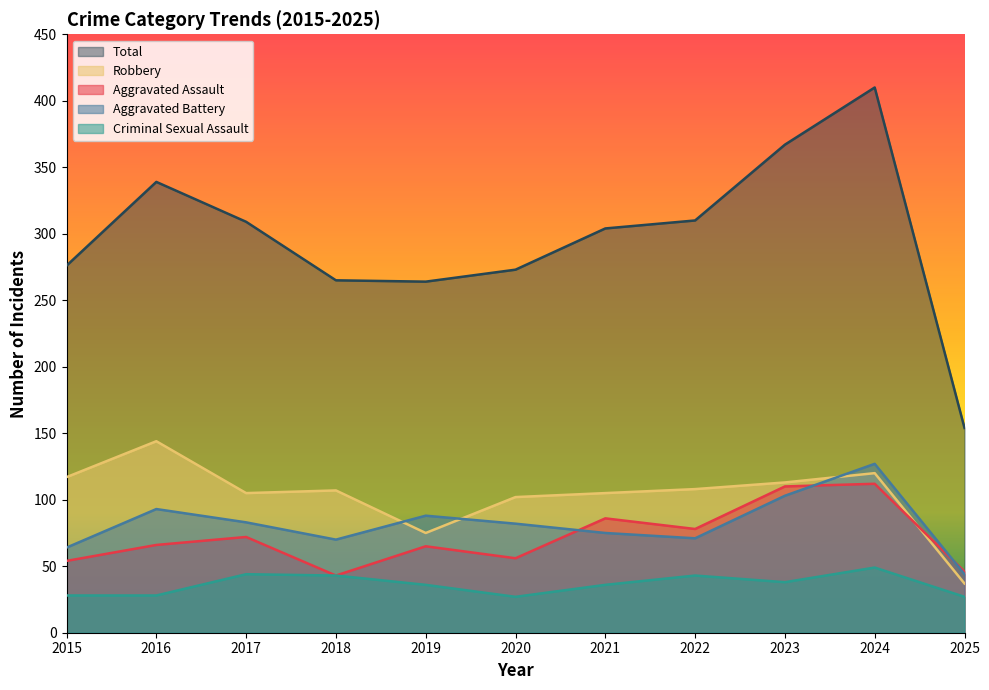

At which label does Aggravated Assault first exceed 66?

2017